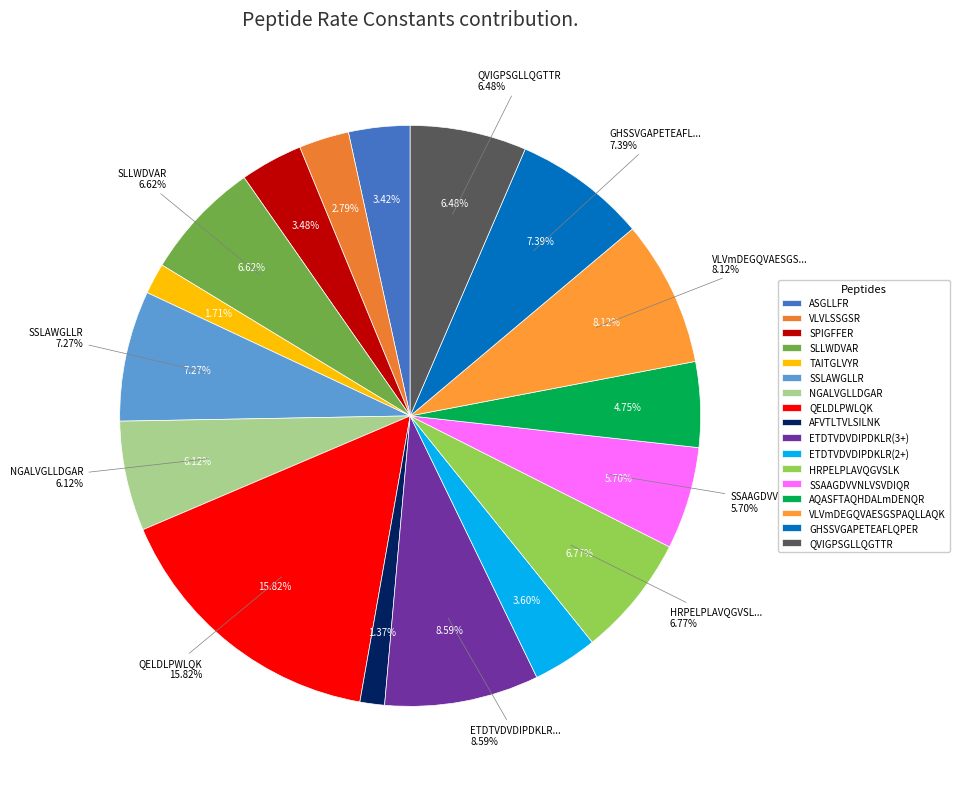

What percentage is the VLVmDEGQVAESGSPAQLLAQK slice, to the nearest percent?

8%